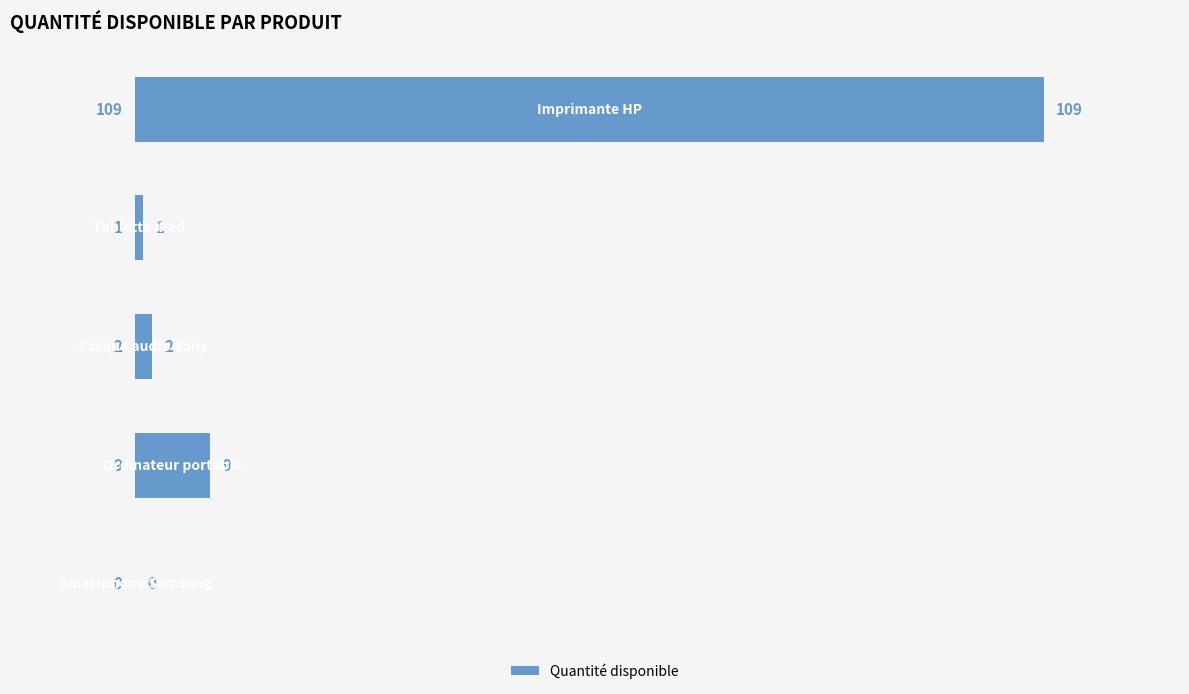

What is the sum of all values?

121